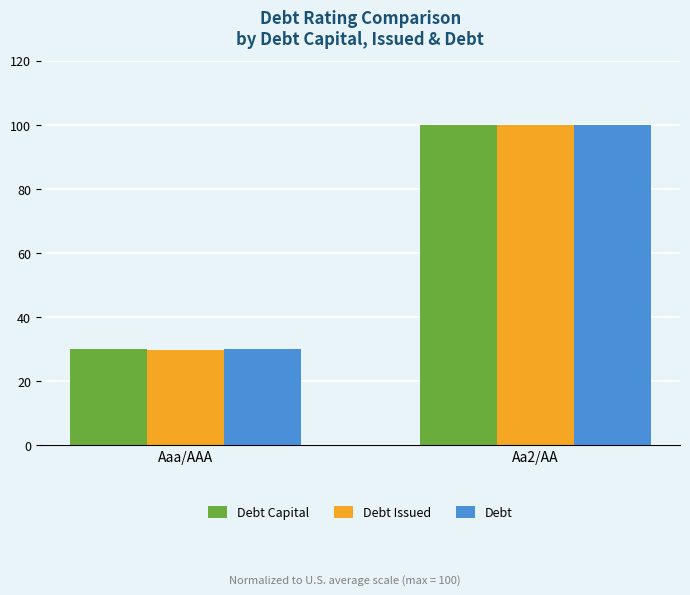

Reading left to right, transcribe all the data shown in this chart.

Debt Capital: Aaa/AAA=30.0	Aa2/AA=100.0
Debt Issued: Aaa/AAA=29.6	Aa2/AA=100.0
Debt: Aaa/AAA=30.0	Aa2/AA=100.0